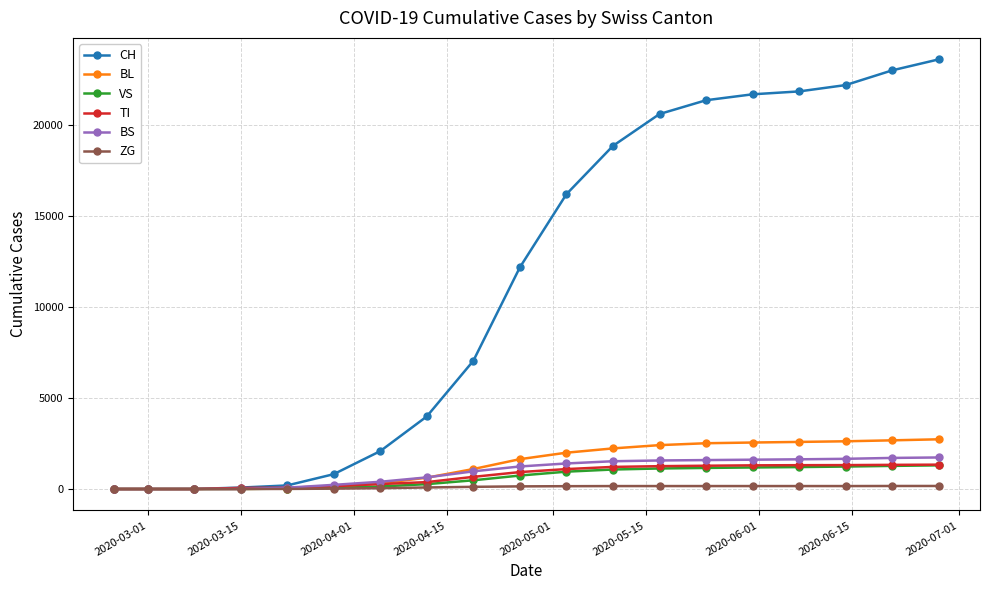

Is this an area chart (filled region under the line)?

No